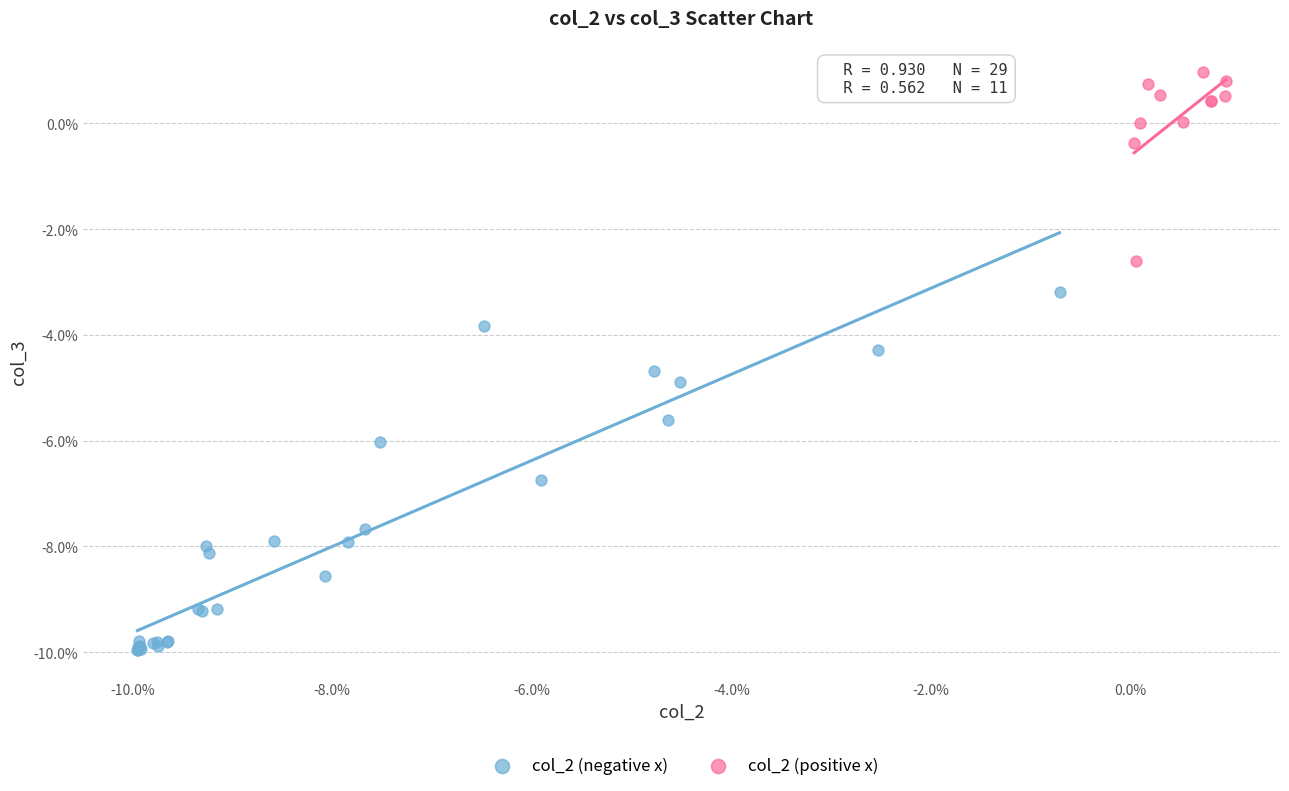

Which series reaches the minimum Y coordinate?

col_2 (negative x)